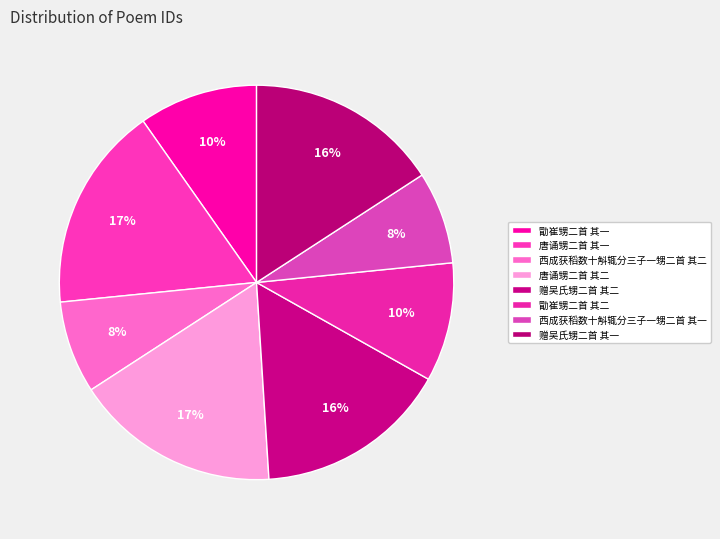

The 西成获稻数十斛辄分三子一甥二首 其一 slice represents 1% of the pie. True or false?

False